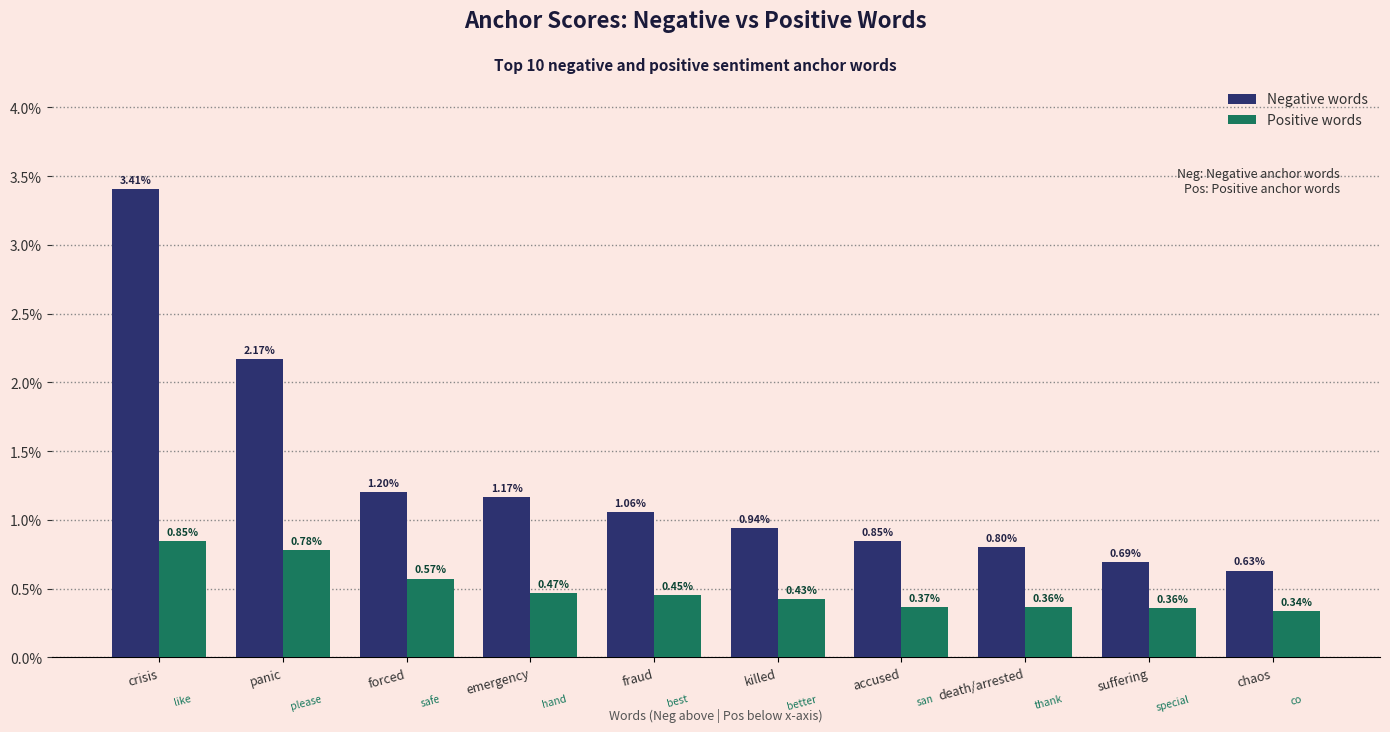

What position from the left is panic?

2